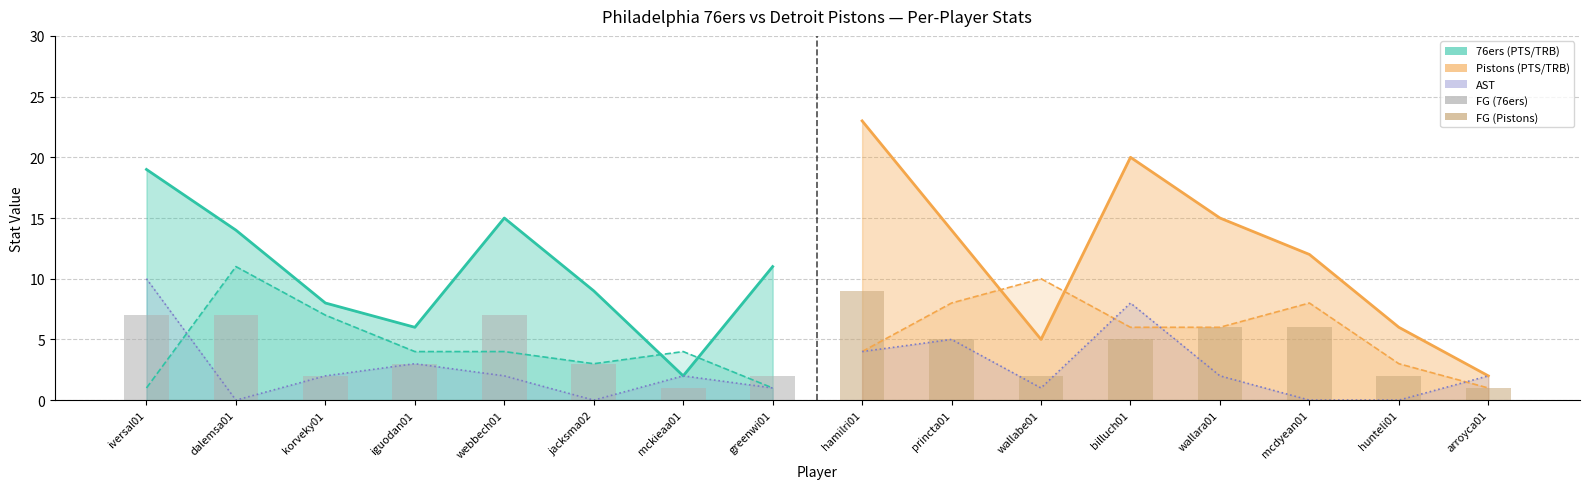

Reading left to right, extract all data points from this chart.

FG (76ers): 7	7	2	3	7	3	1	2
FG (Pistons): 9	5	2	5	6	6	2	1